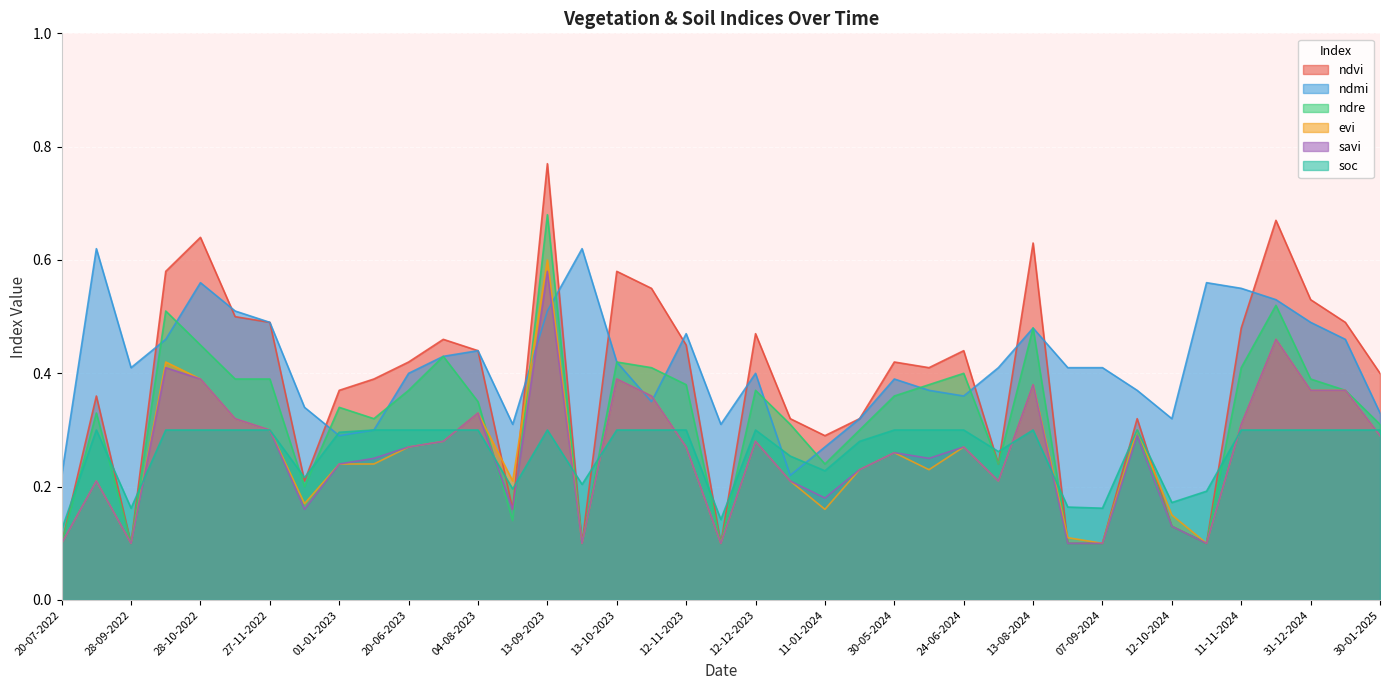

Where is ndvi nearest to the value 0?

20-07-2022